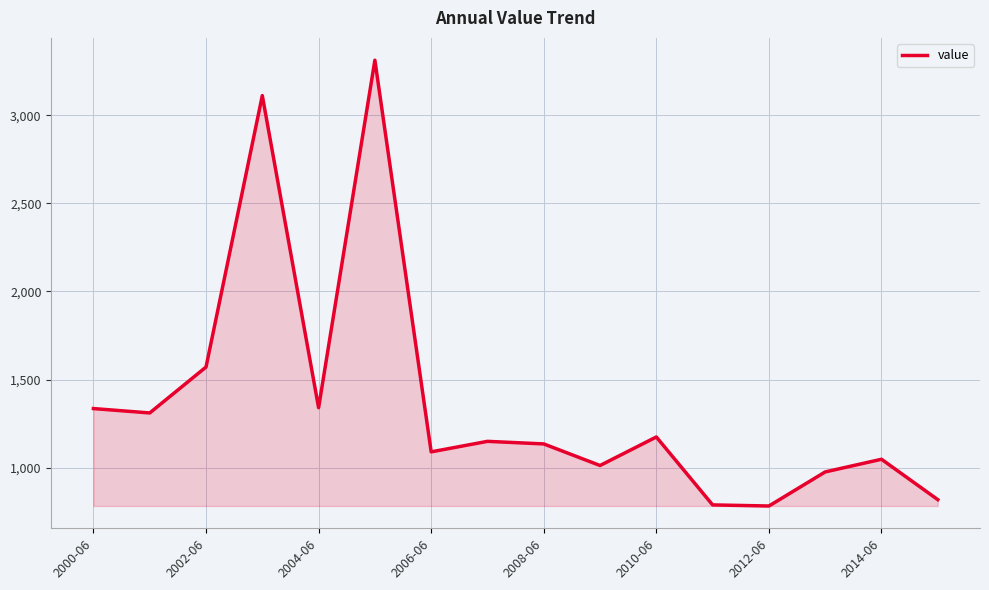

How many interior local peaks (higher than both neighbors) does the data have?

5